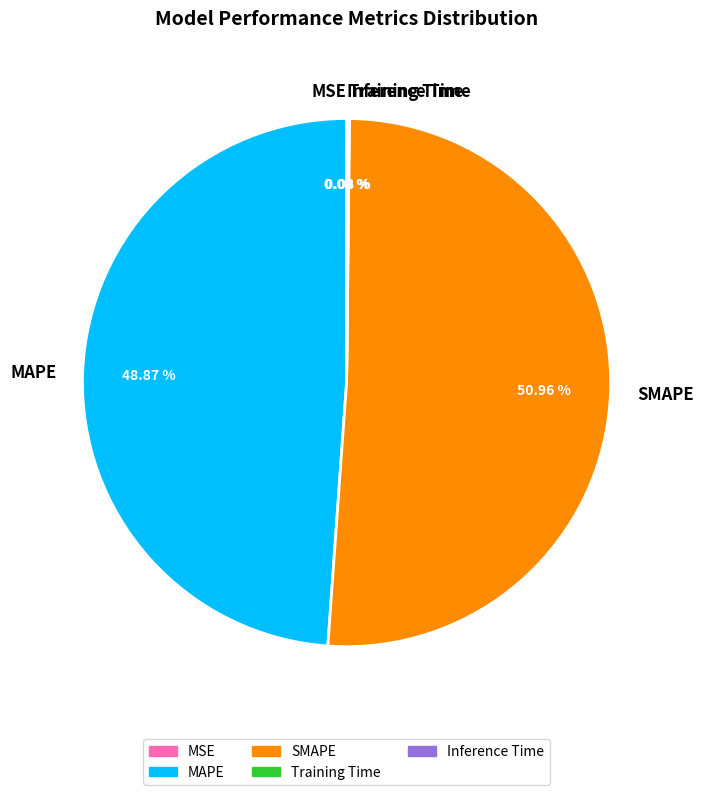

What is the majority slice?

SMAPE